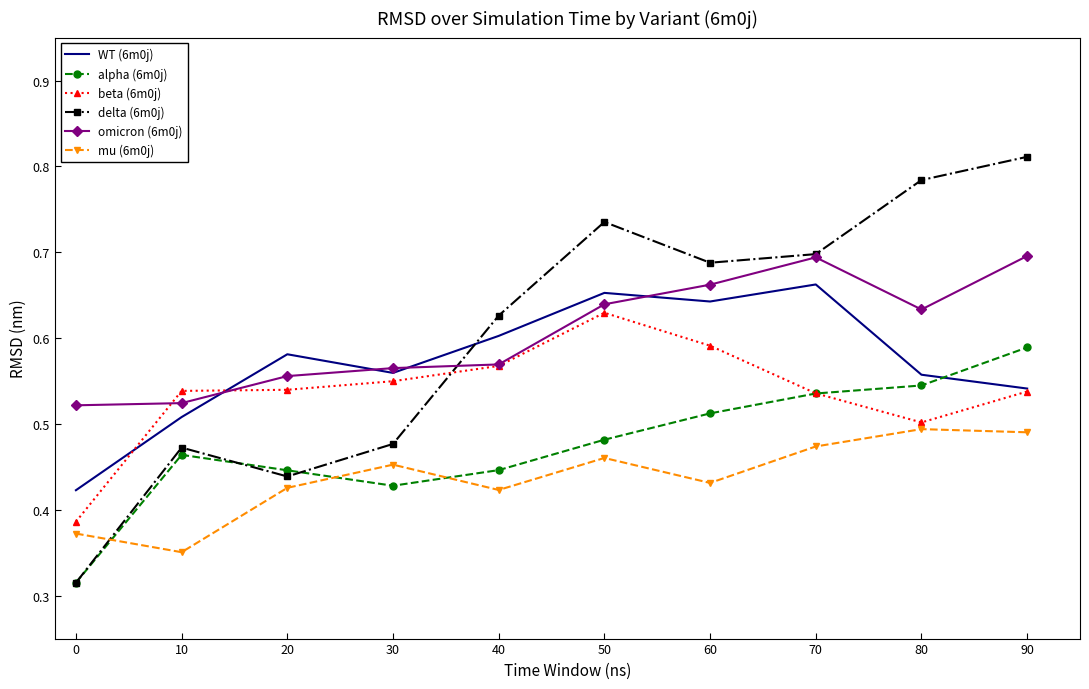

True or false: mu (6m0j) and alpha (6m0j) intersect in this chart.

True